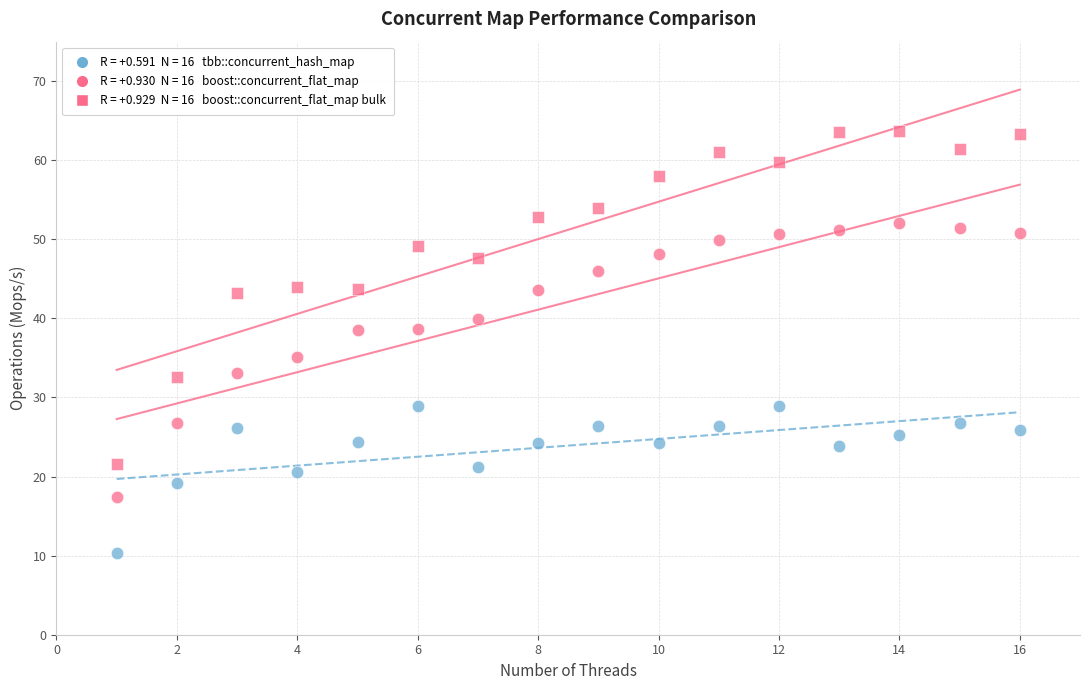

Count the number of points in this scatter plot.

48